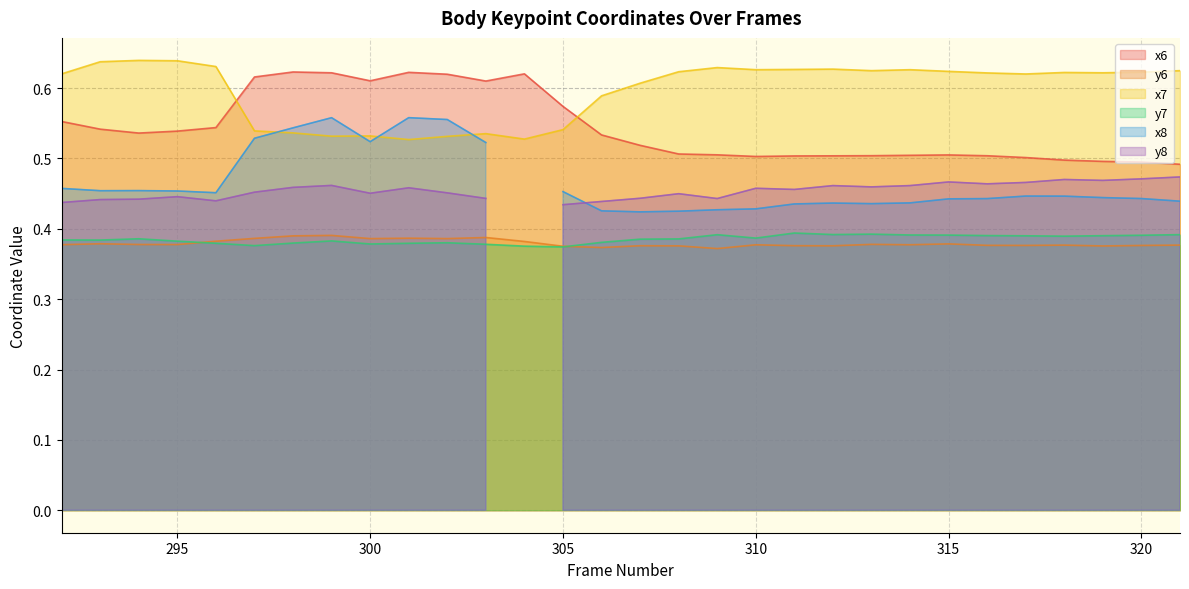

Between 320 and 303, which is larger?

303